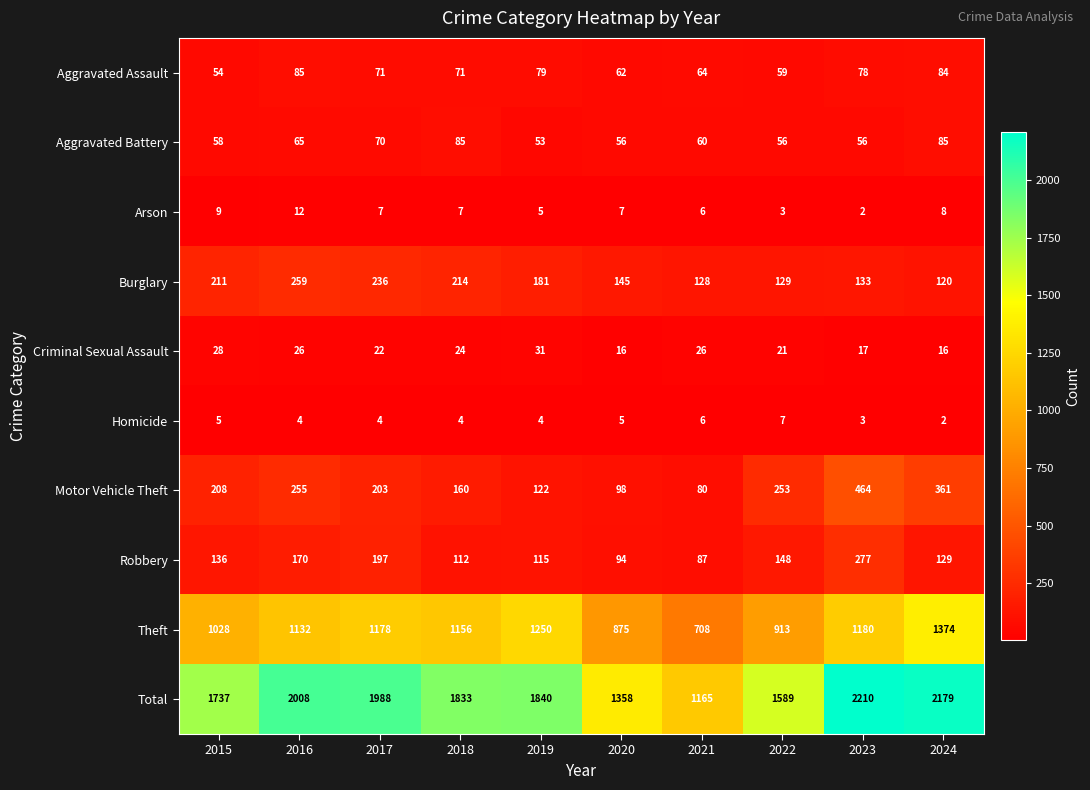

At which category is the sum across all series the highest?

2023